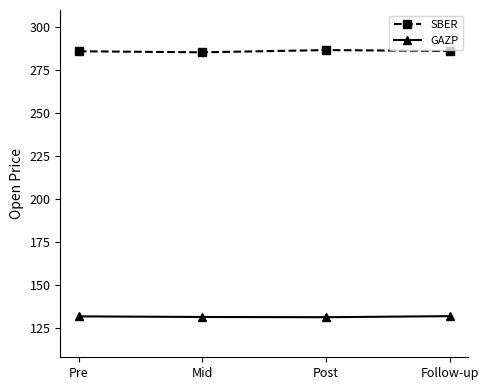

The value of SBER at Follow-up is 285.8. True or false?

True